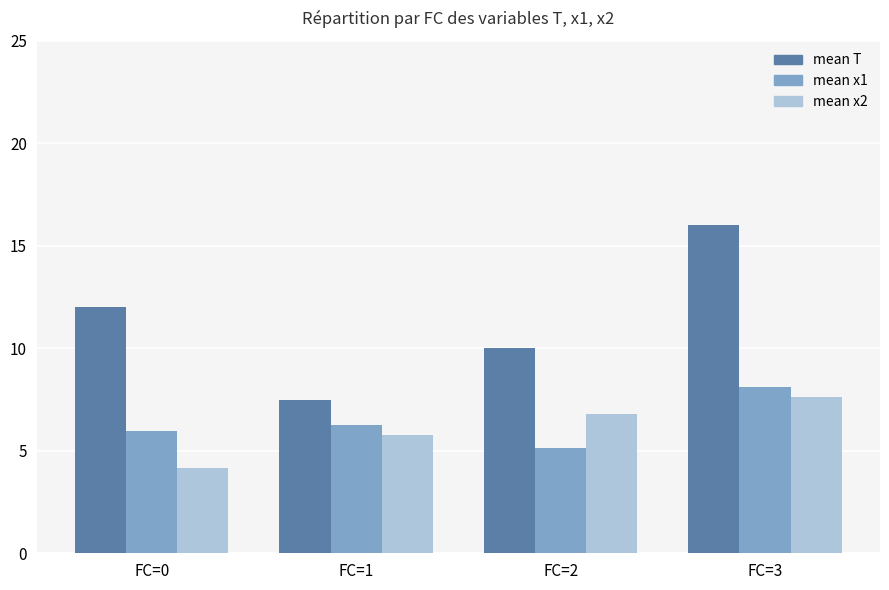

List the series in order of their peak value, lowest first.

mean x2, mean x1, mean T